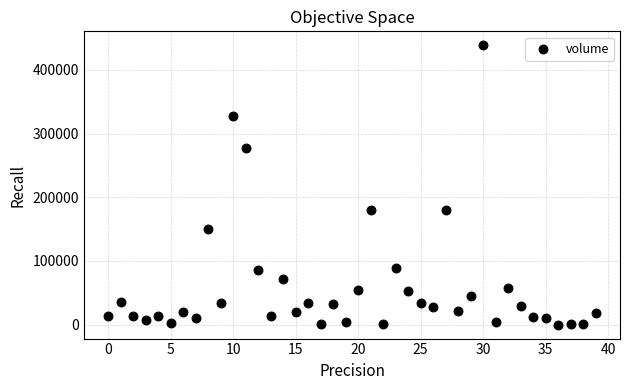

What is the range of Y values (max minus min)?

438685.3